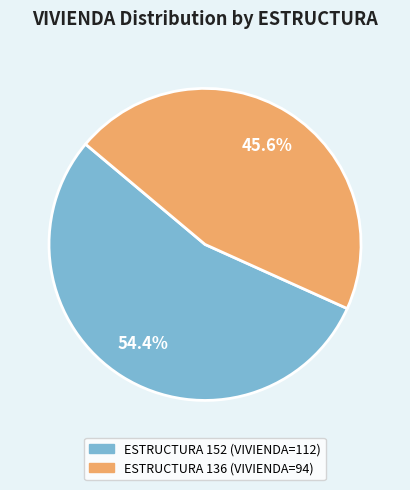

Is there a majority slice in this chart?

Yes